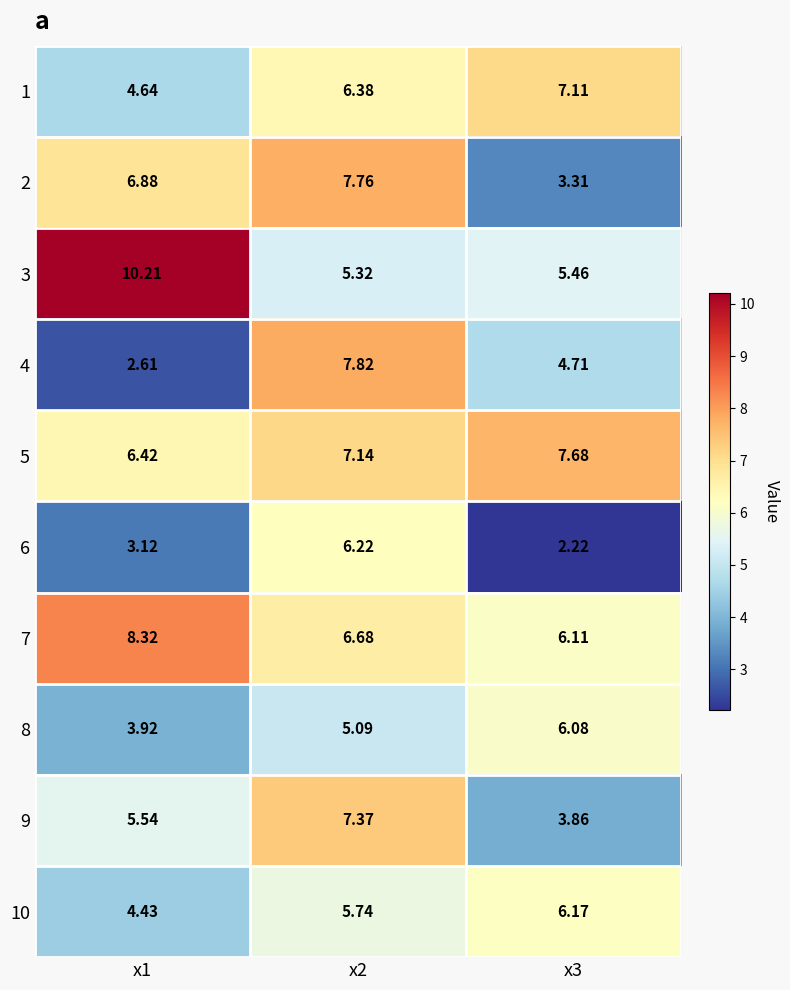

Is the value of 6 at x3 greater than the value of 5 at x3?

No